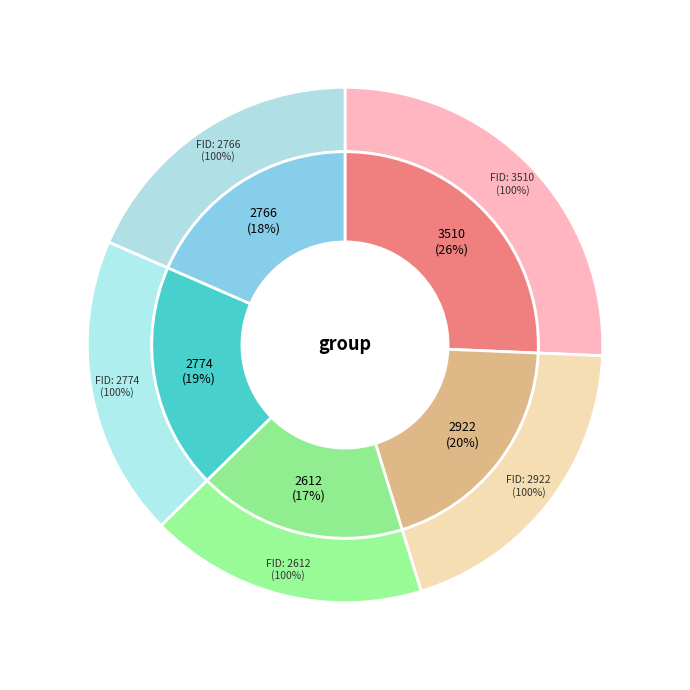

The 2612 slice represents 17% of the pie. True or false?

True